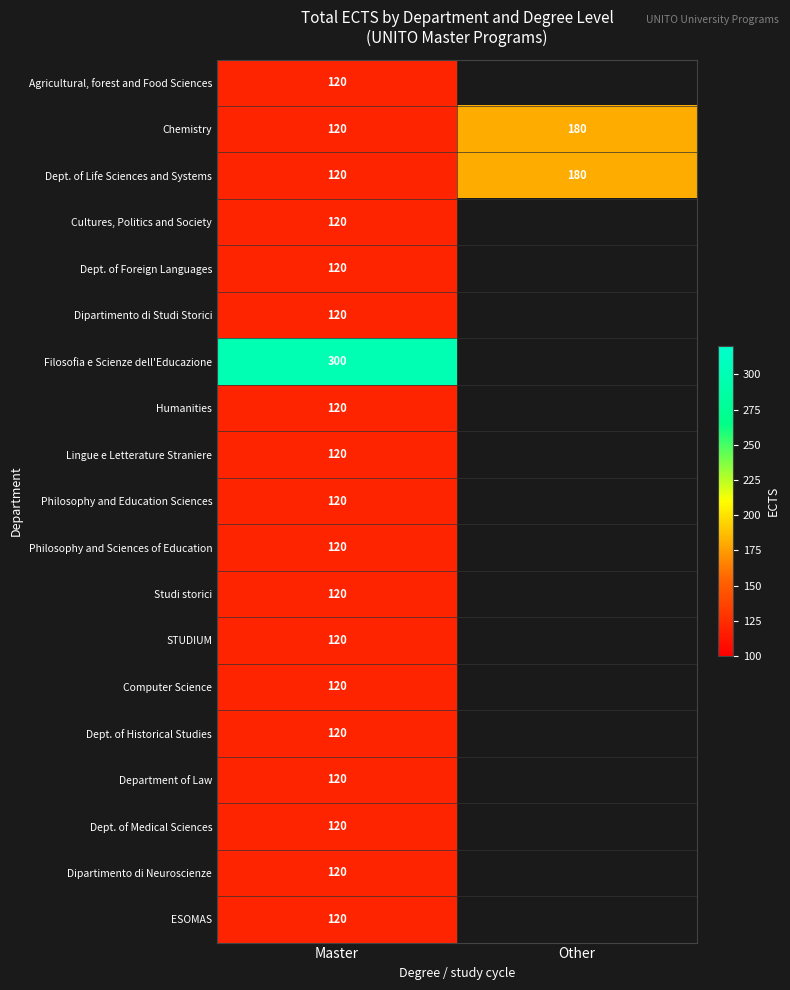

Count the number of data series in this chart.

19